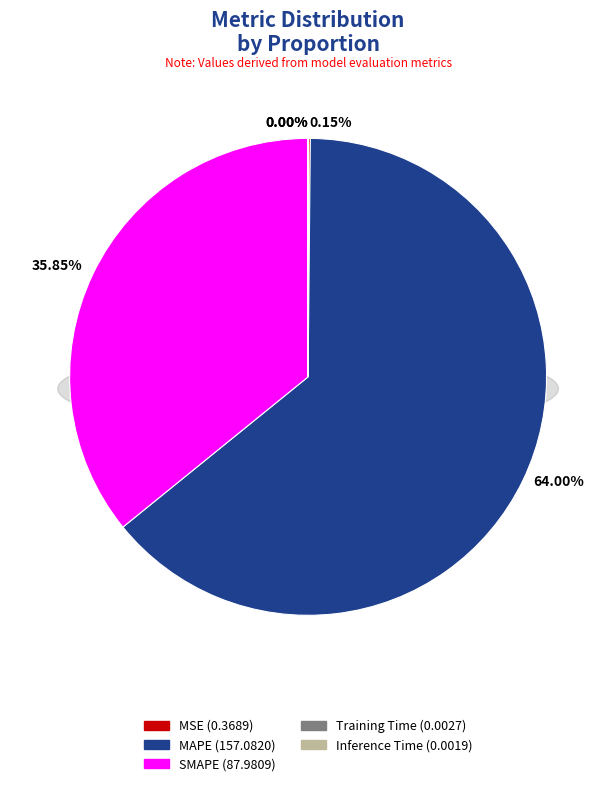

The Inference Time slice represents 15% of the pie. True or false?

False